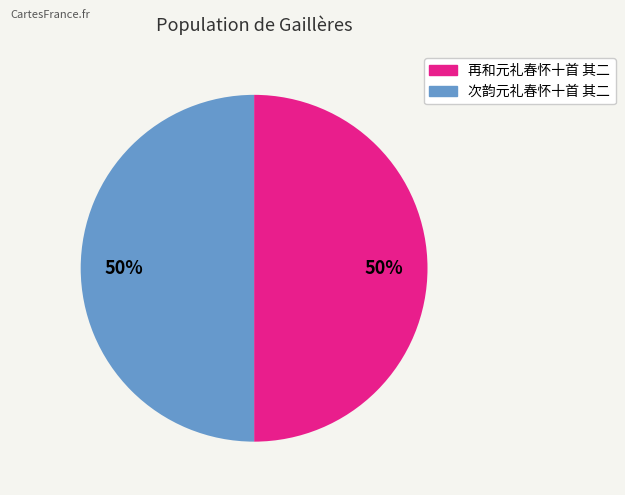

To the nearest percent, what portion does 再和元礼春怀十首 其二 represent?

50%